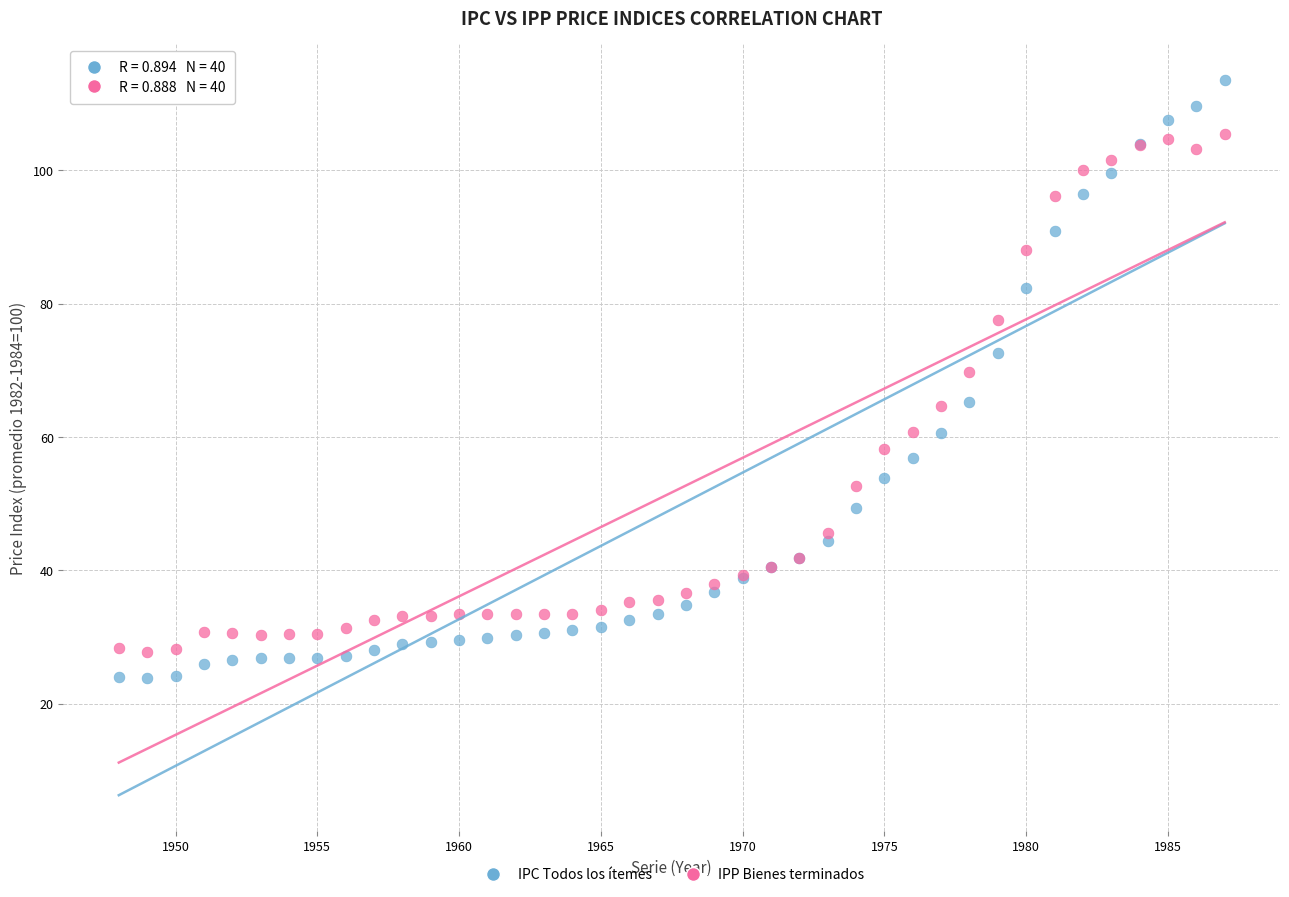

Which series has the widest spread of Y values?

IPC Todos los ítemes